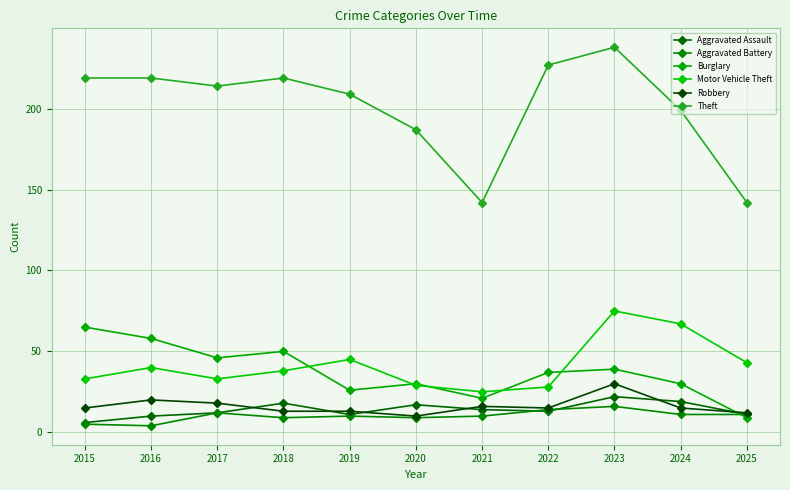

What is the sum of the Aggravated Assault values at 2017 and 2022?

25